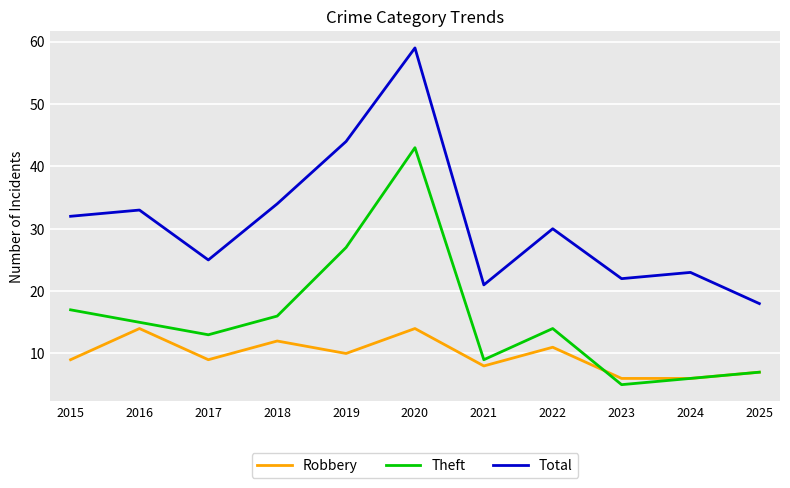

At which label is Total closest to 38?

2018